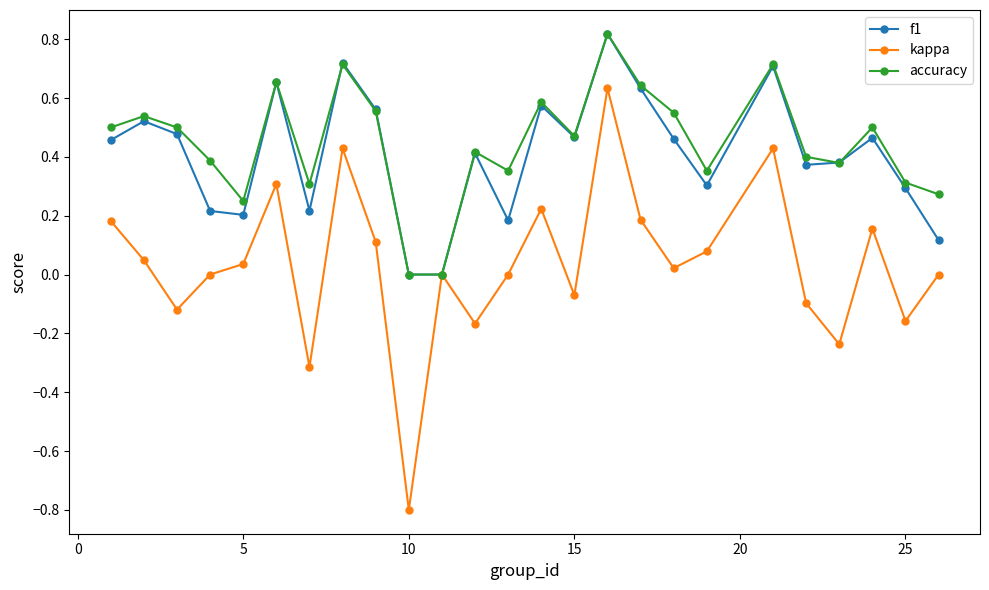

What is the value of the kappa point at the 7th from the left?

-0.3